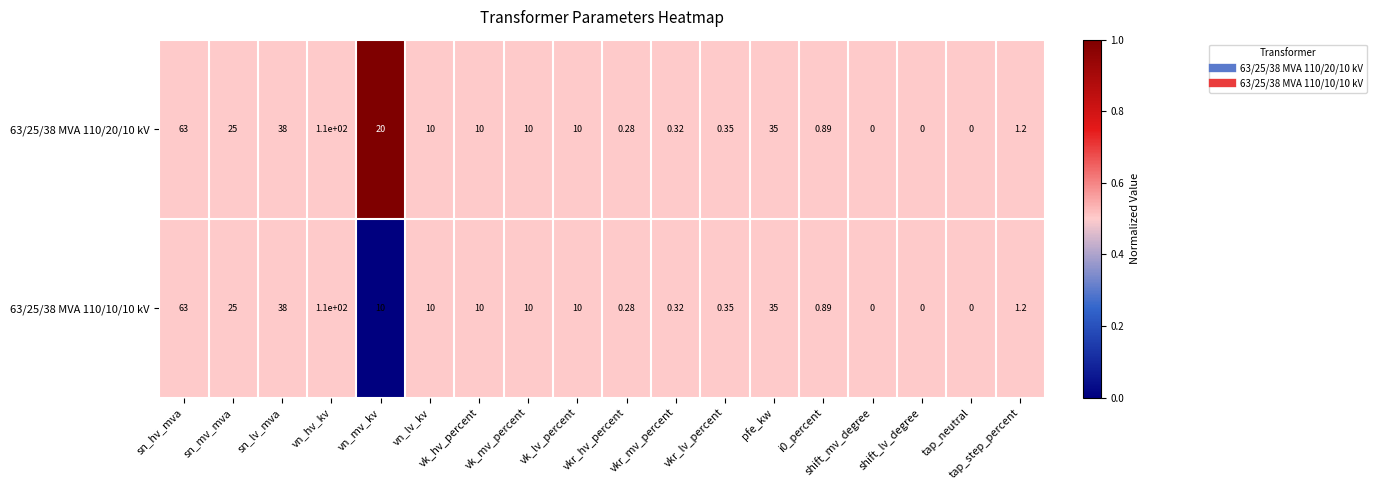

Which category has the highest value in the 63/25/38 MVA 110/10/10 kV series?

vn_hv_kv